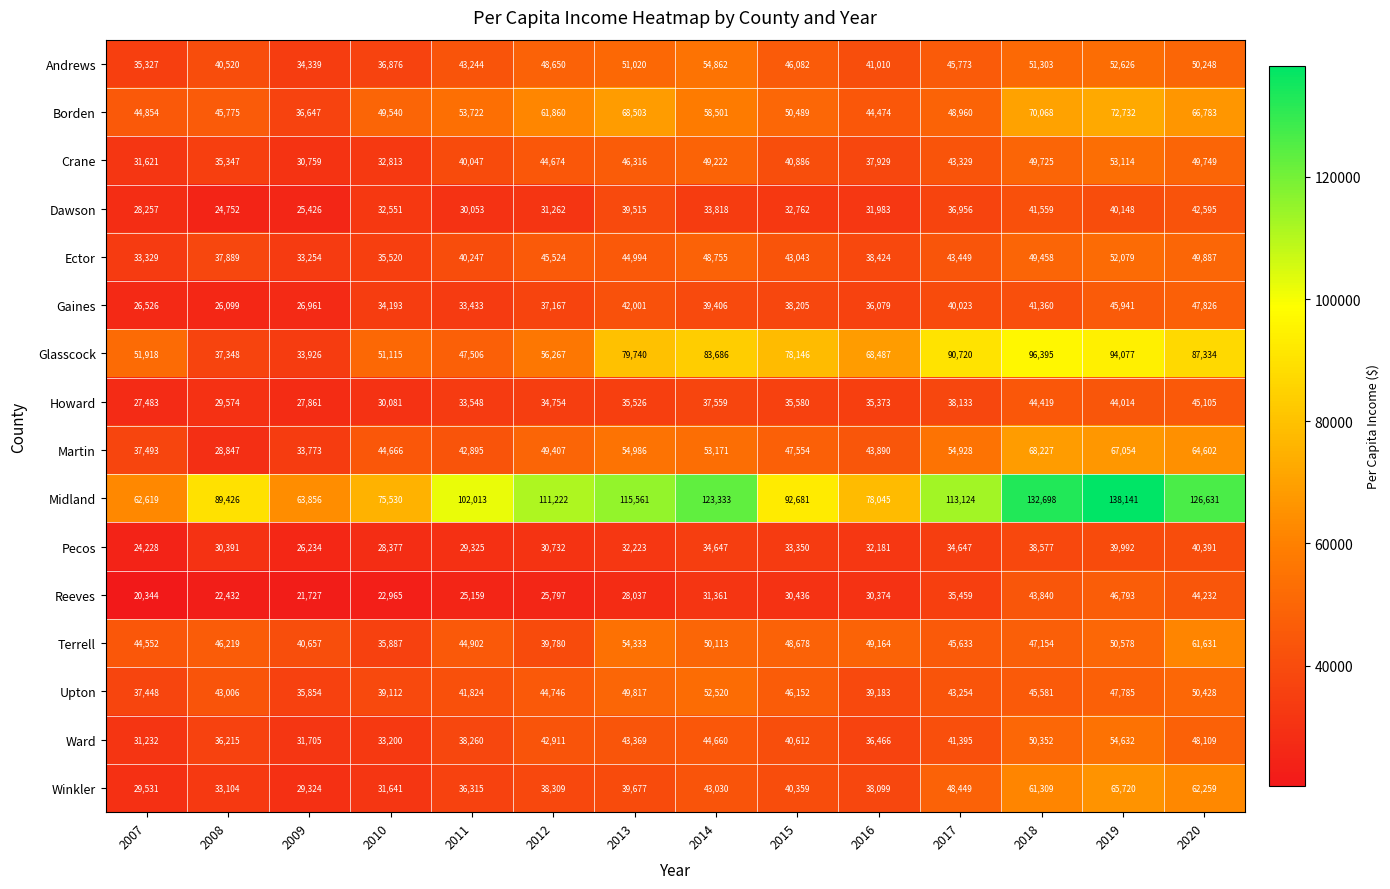

Where is Glasscock nearest to the value 65160?

2016